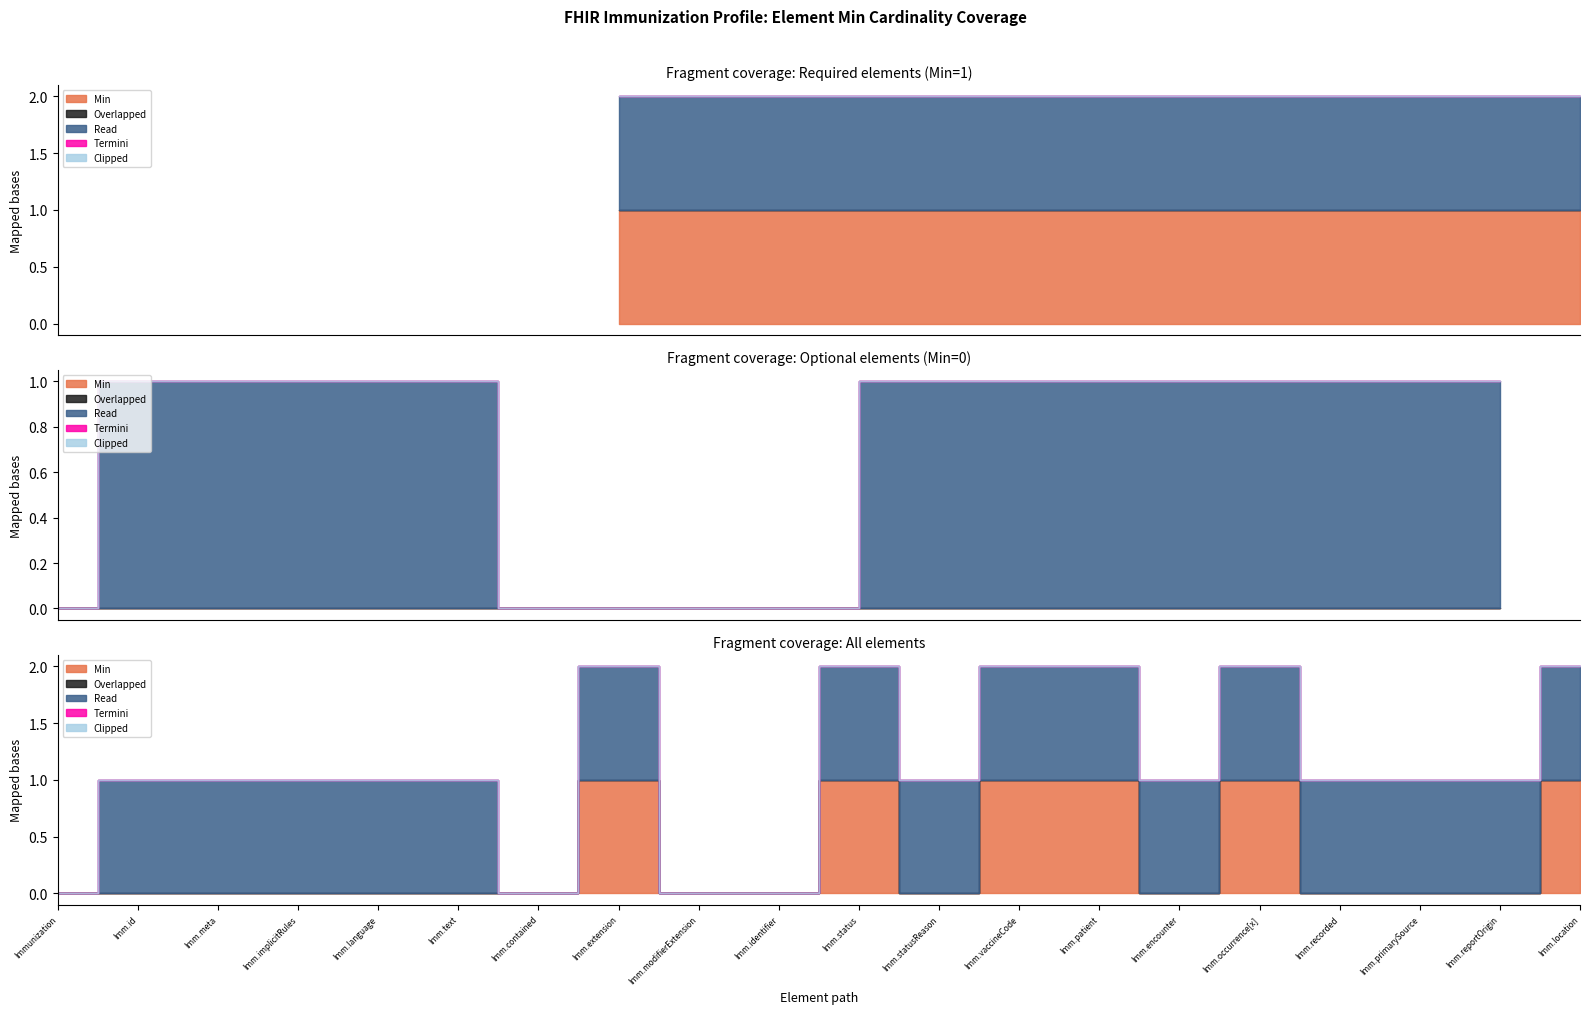

Is the value of Clipped at Immunization.text greater than the value of Min at Immunization.recorded?

No